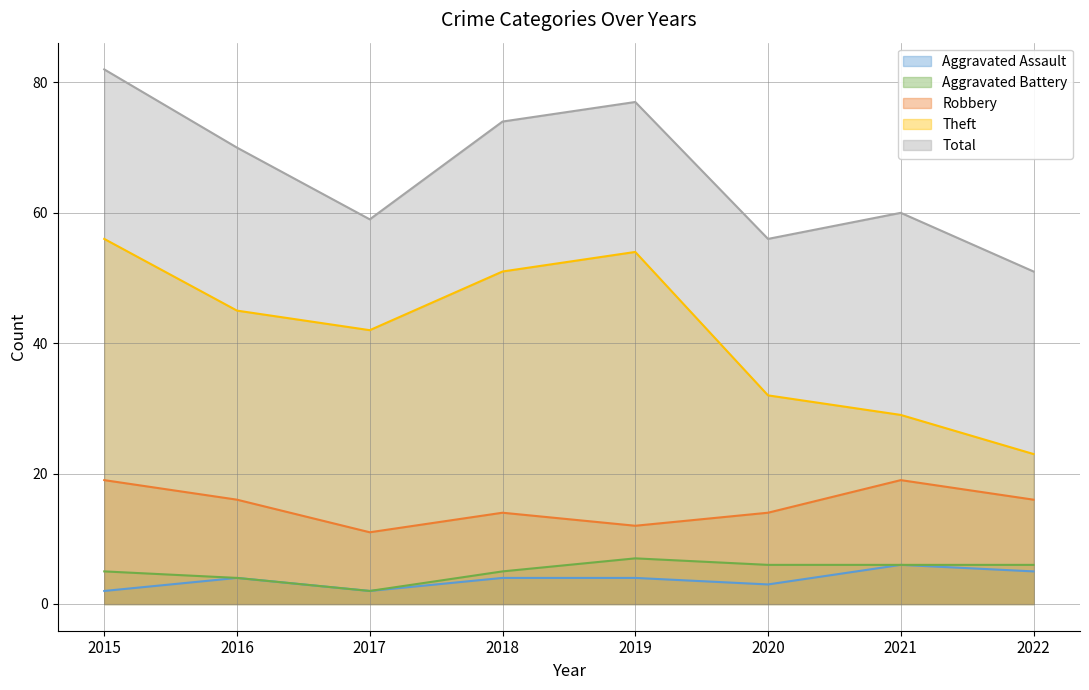

Which series has the largest total across all categories?

Total